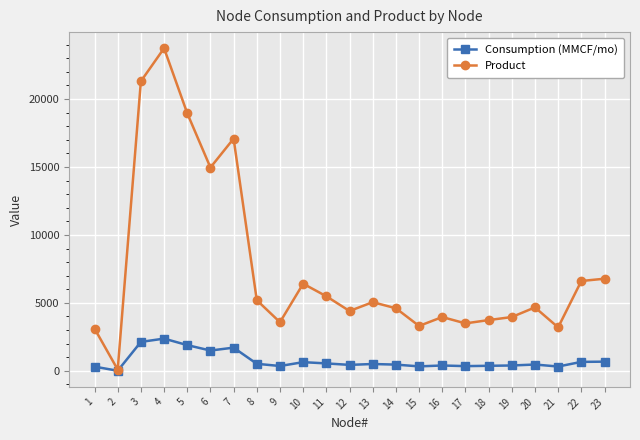

At which category is the sum across all series the highest?

4